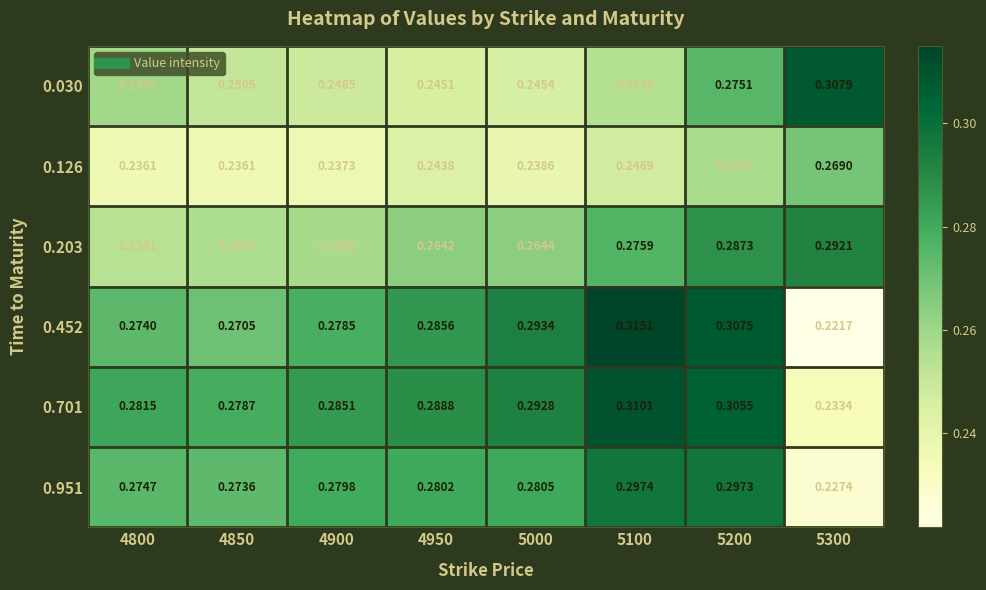

At how many categories does at least one series exceed 0?

8